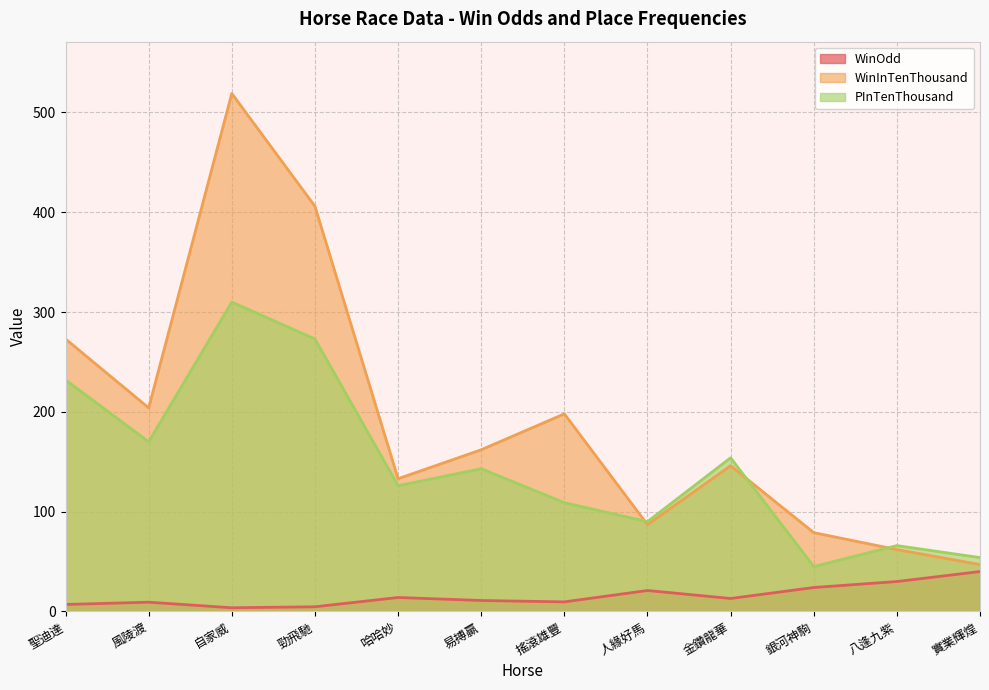

True or false: WinOdd and WinInTenThousand intersect in this chart.

False